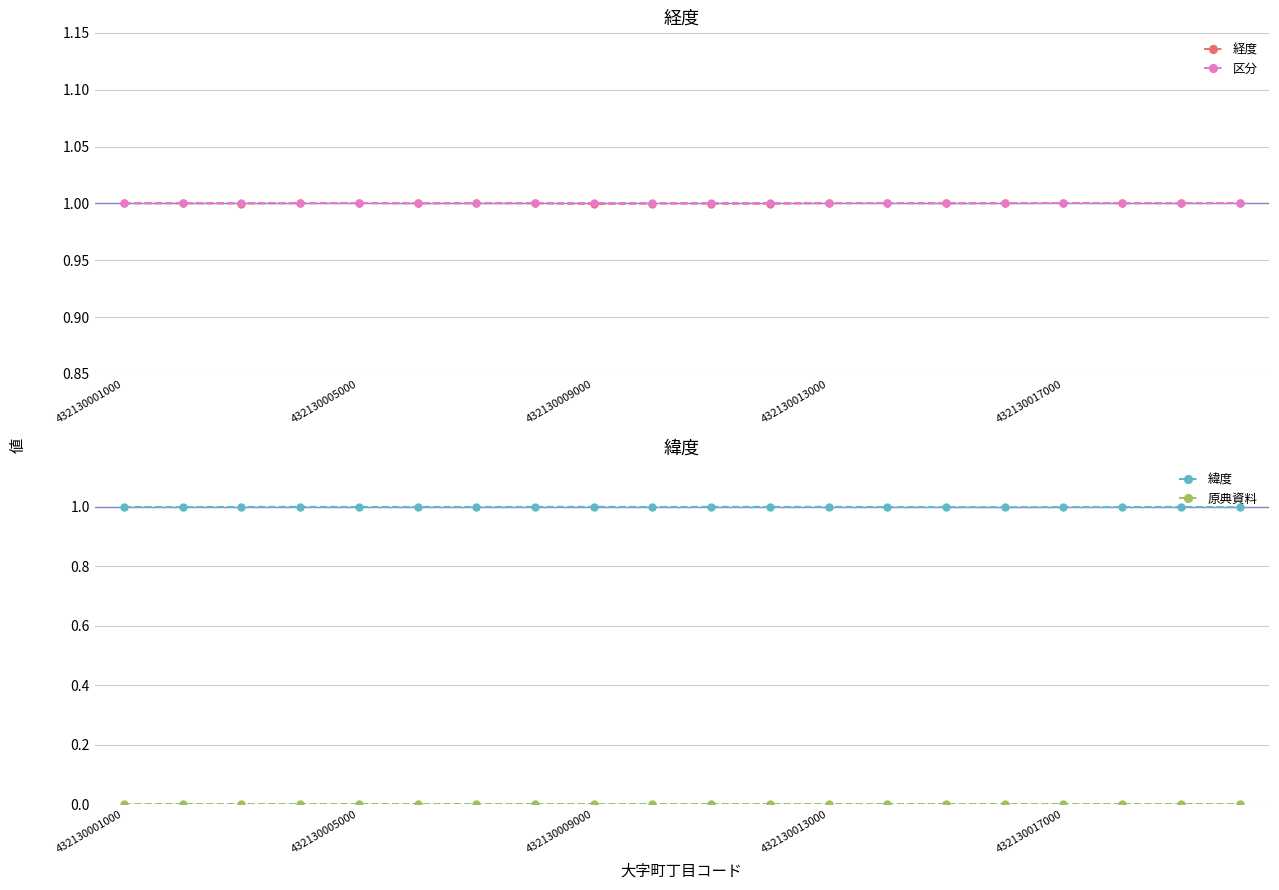

True or false: 経度 and 原典資料 intersect in this chart.

False